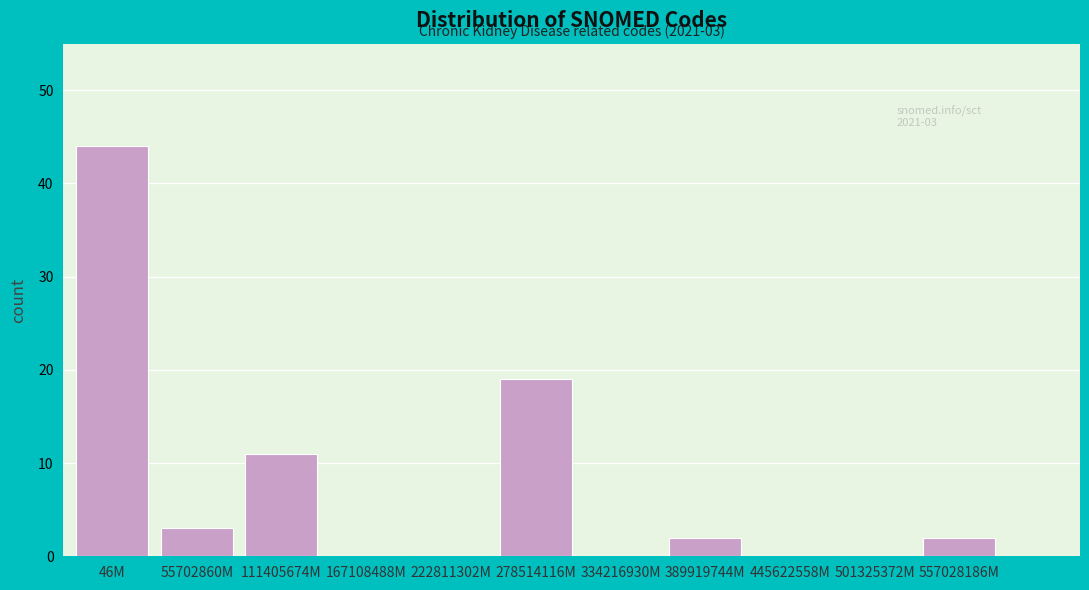

Reading left to right, what are all the values shown in this chart?

46M=44	55702860M=3	111405674M=11	167108488M=0	222811302M=0	278514116M=19	334216930M=0	389919744M=2	445622558M=0	501325372M=0	557028186M=2